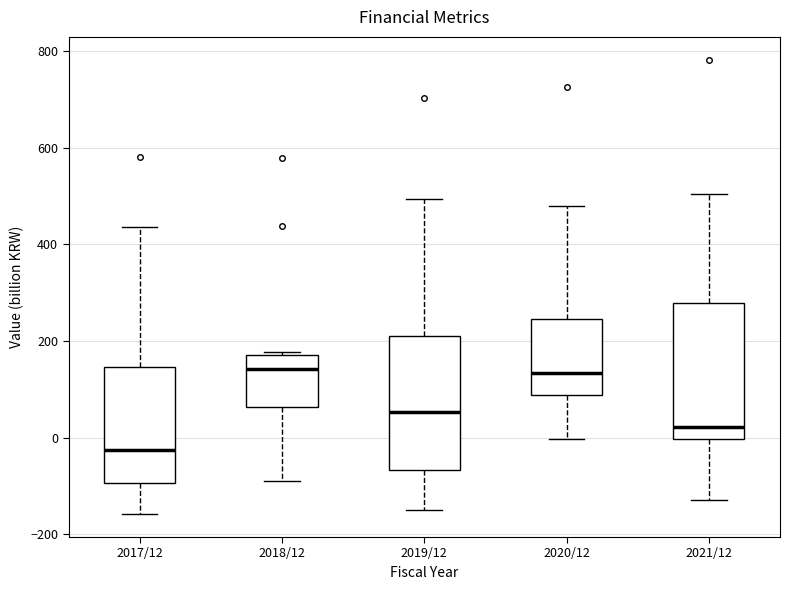

Where is the upper edge of the box for 2021/12 on the y-axis? The values are not printed on the chart, so give them approximately, as read against the axis.

280